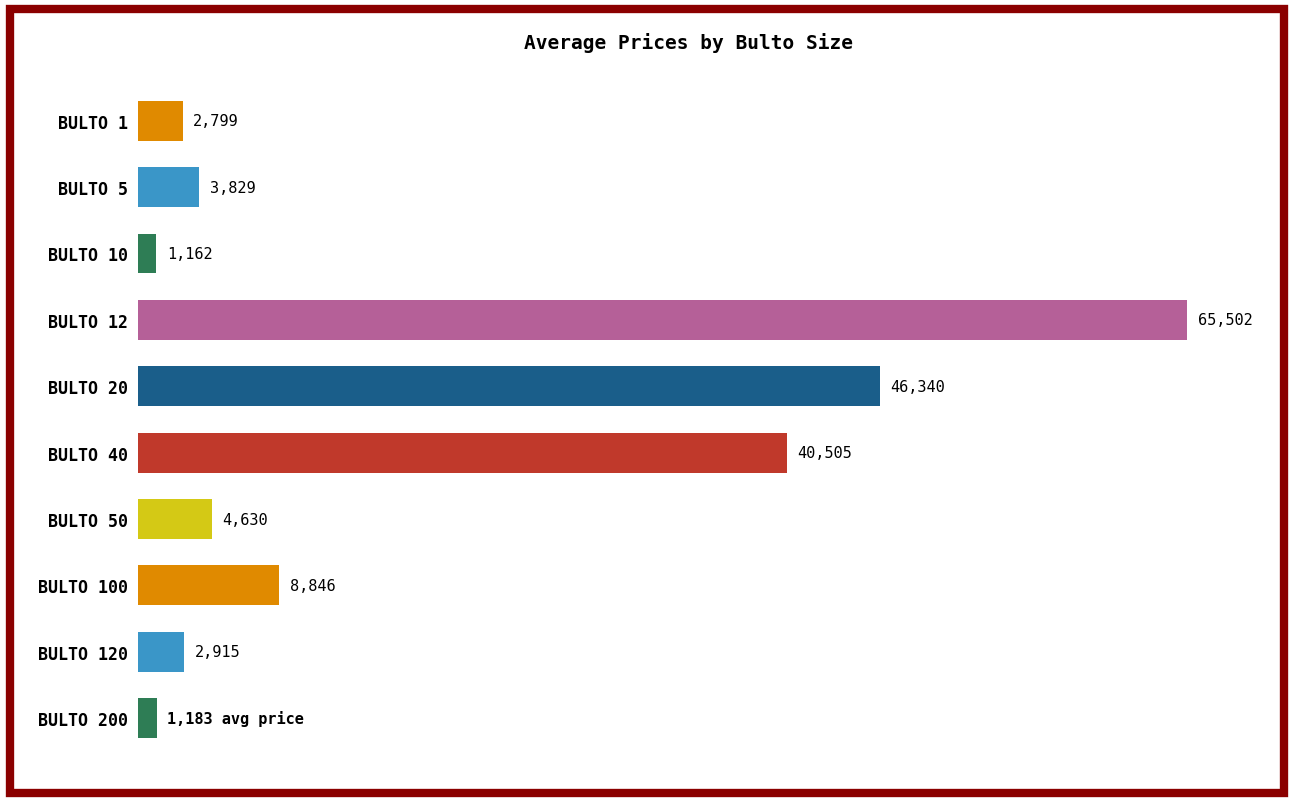

Between BULTO 40 and BULTO 120, which is larger?

BULTO 40